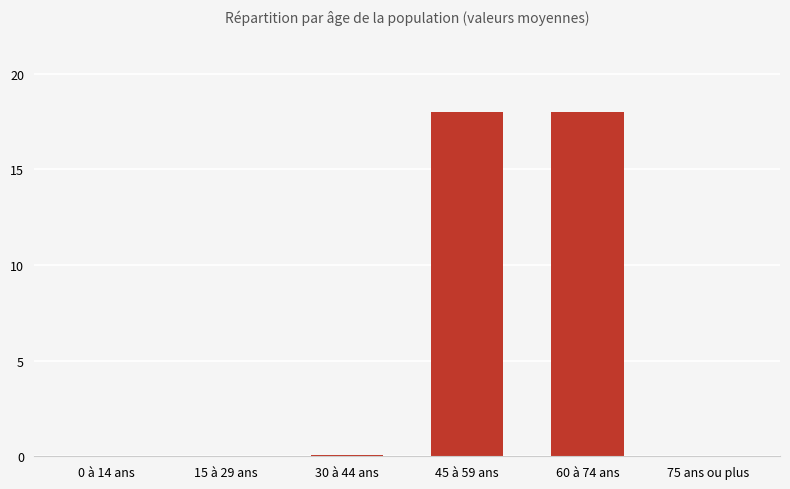

Read the value at 60 à 74 ans.

18.0